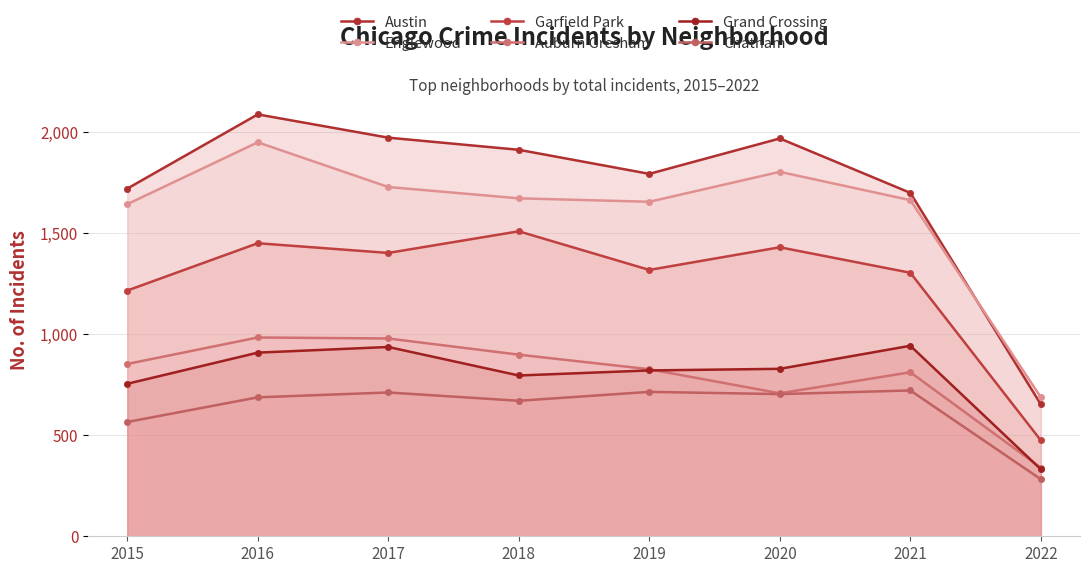

How many data points in Auburn Gresham are less than 852?

4